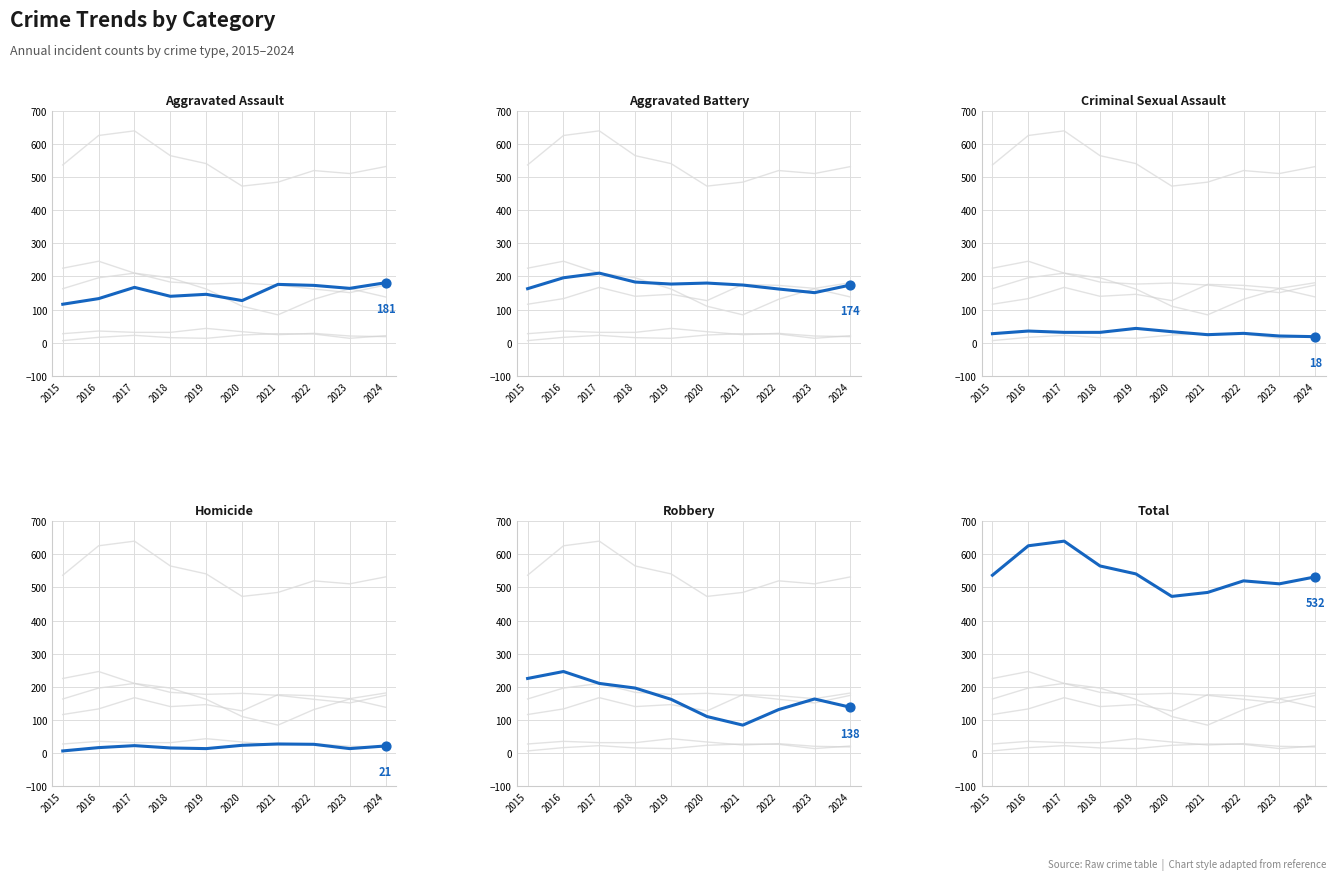

Which series has the largest Y range (max minus min)?

Total